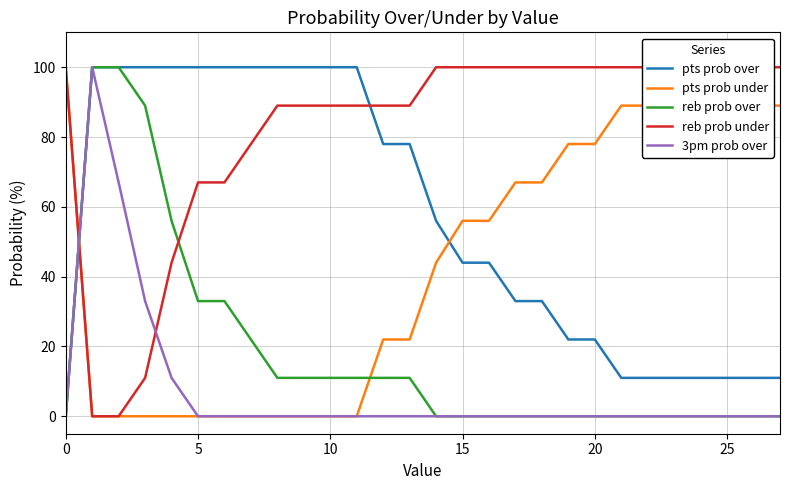

What is the maximum value for reb prob over?

100